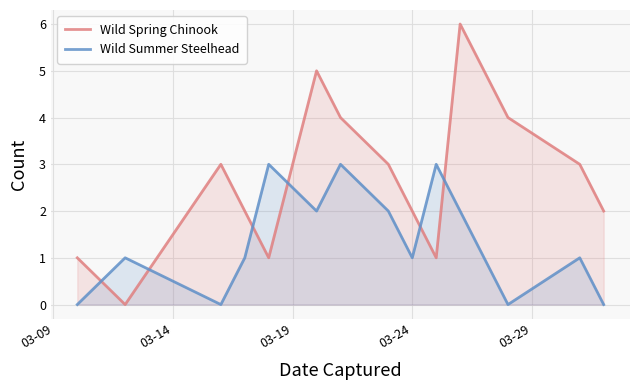

Which series has the largest range (max minus min)?

Wild Spring Chinook